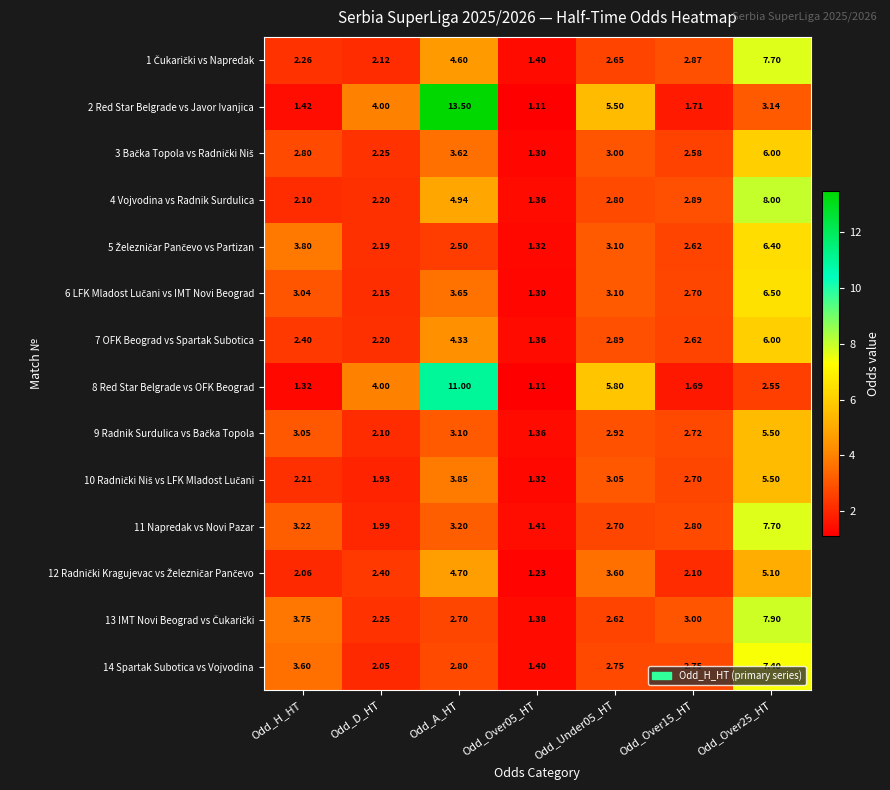

Where is 11 Napredak vs Novi Pazar nearest to the value 4?

Odd_H_HT